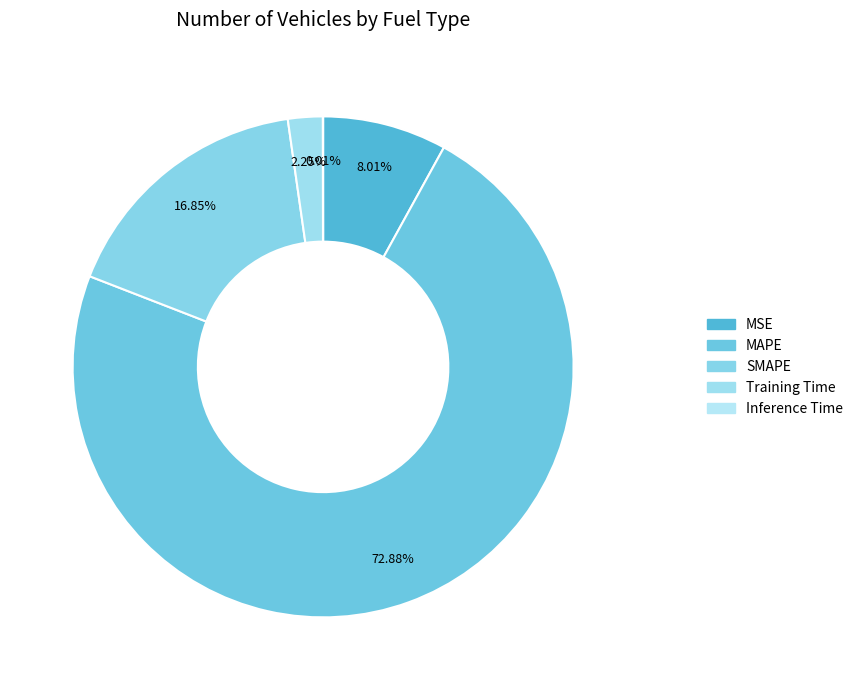

Combined, what portion of the pie is MAPE and MSE?

80.9%